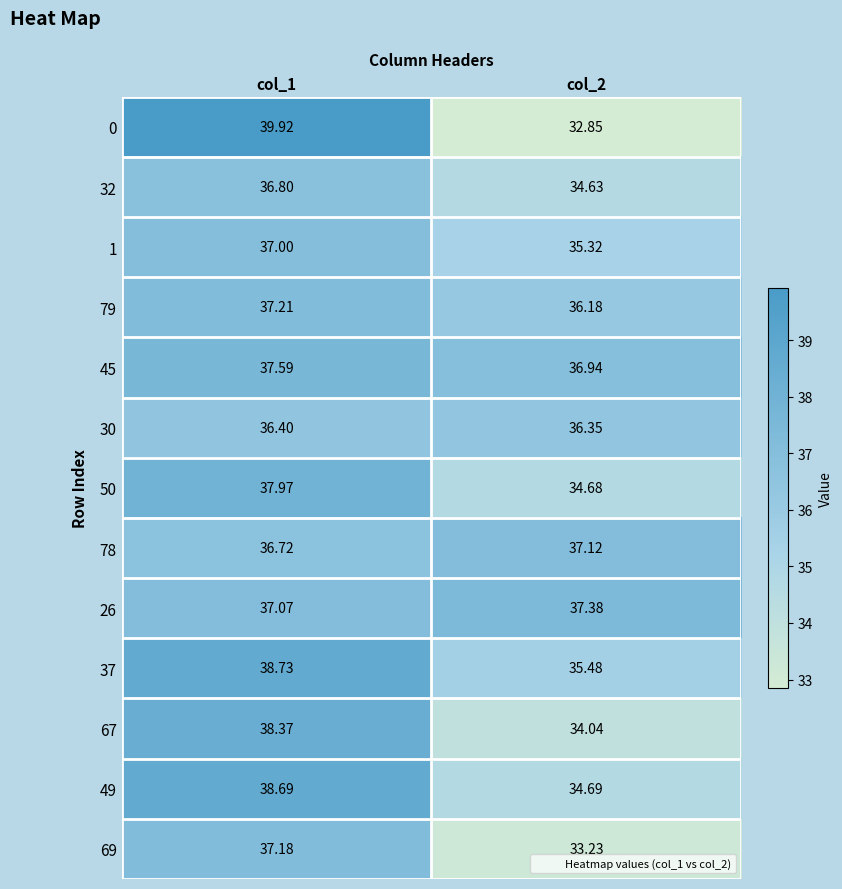

Is the value of 26 at col_1 greater than the value of 50 at col_2?

Yes